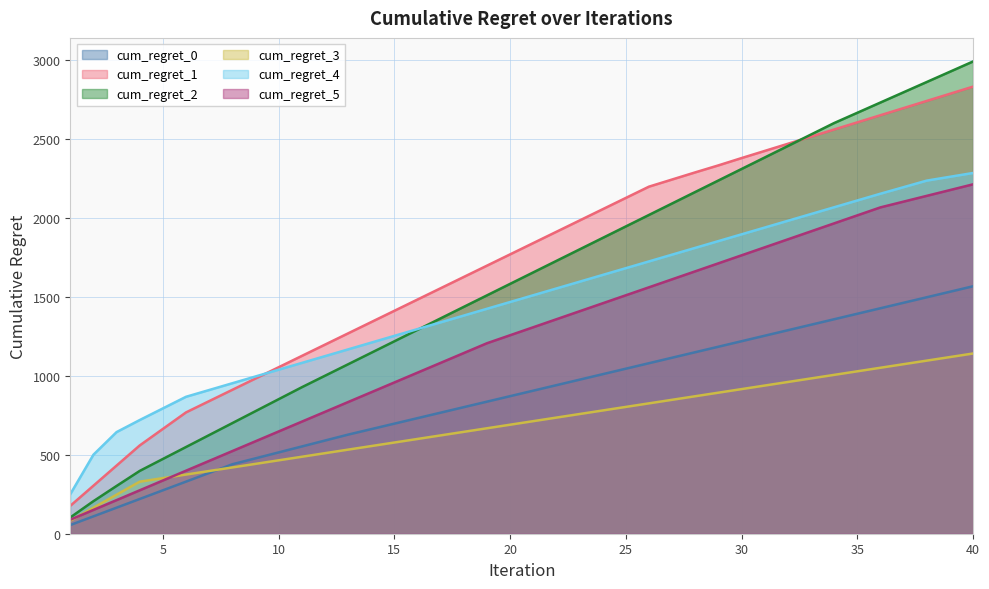

Does the chart have visible grid lines?

Yes